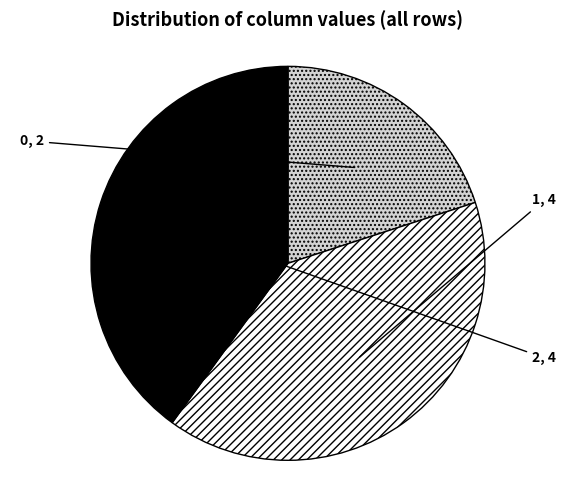

What is the ratio of the value at 0 to the value at 1?

0.5